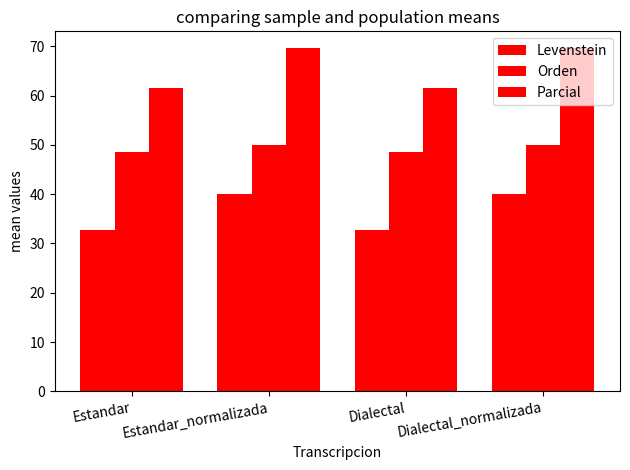

How many data points does each series have?

4